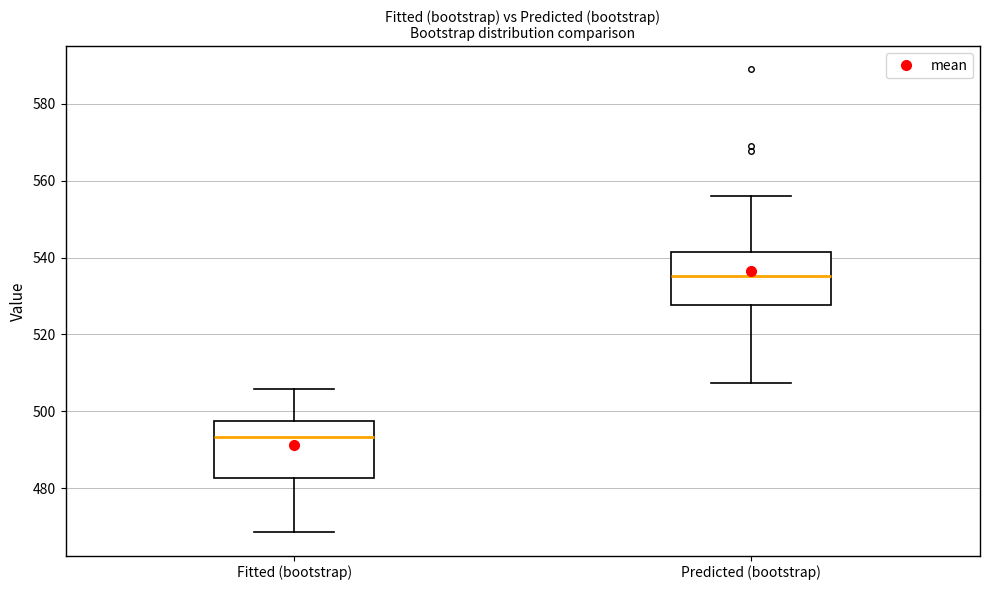

Which box has the highest median line?

Predicted (bootstrap)